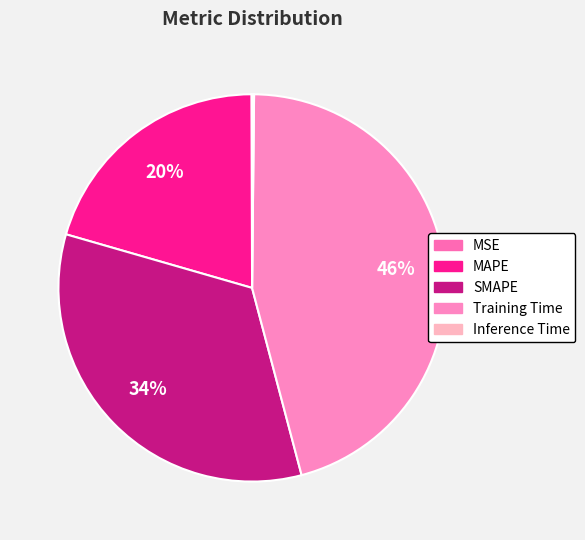

Rank the categories by value from highest to lowest.

Training Time, SMAPE, MAPE, Inference Time, MSE